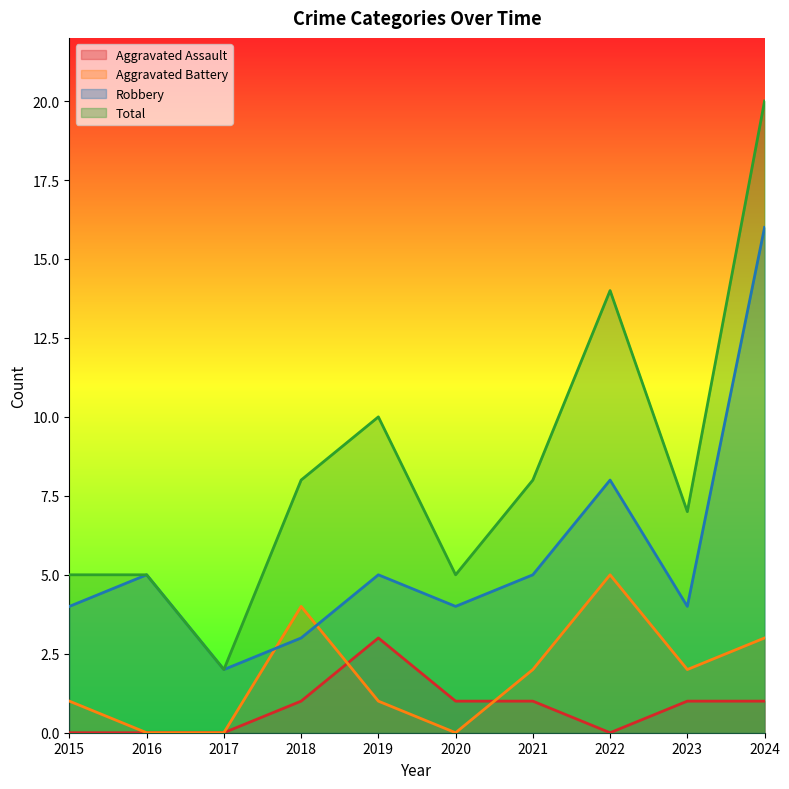

List the series in order of their peak value, lowest first.

Aggravated Assault, Aggravated Battery, Robbery, Total